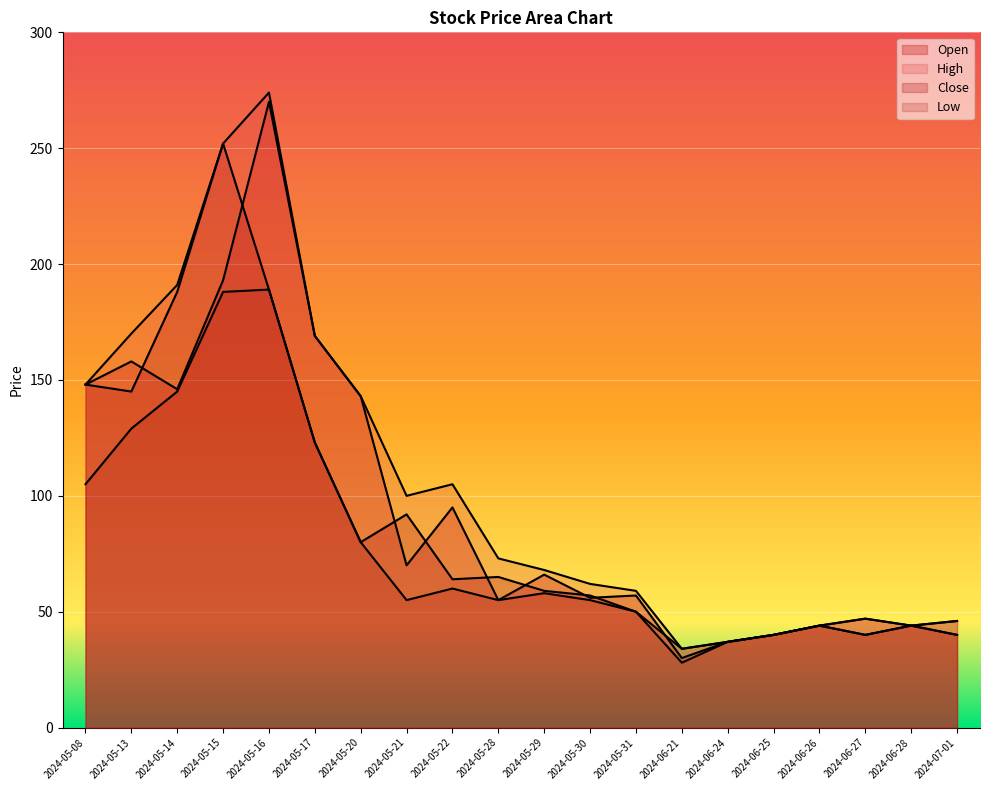

Reading left to right, list all the values displayed in this chart.

Open: 148	158	146	193	270	169	143	70	95	55	66	56	57	30	37	40	44	47	44	40
High: 148	170	191	252	274	169	143	100	105	73	68	62	59	34	37	40	44	47	44	46
Close: 148	145	188	252	189	123	80	92	64	65	59	57	50	34	37	40	44	40	44	46
Low: 105	129	145	188	189	123	80	55	60	55	58	55	50	28	37	40	44	40	44	40